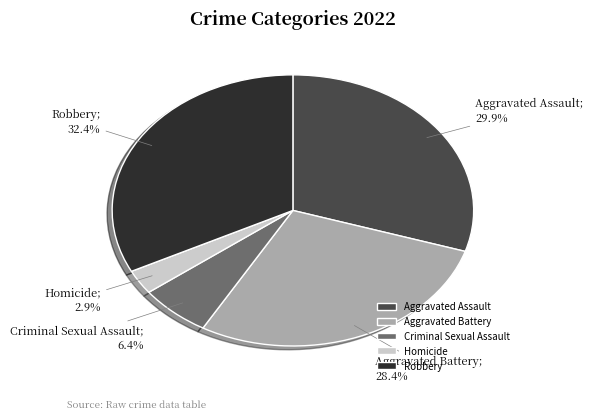

Which has a higher value, Criminal Sexual Assault or Aggravated Assault?

Aggravated Assault